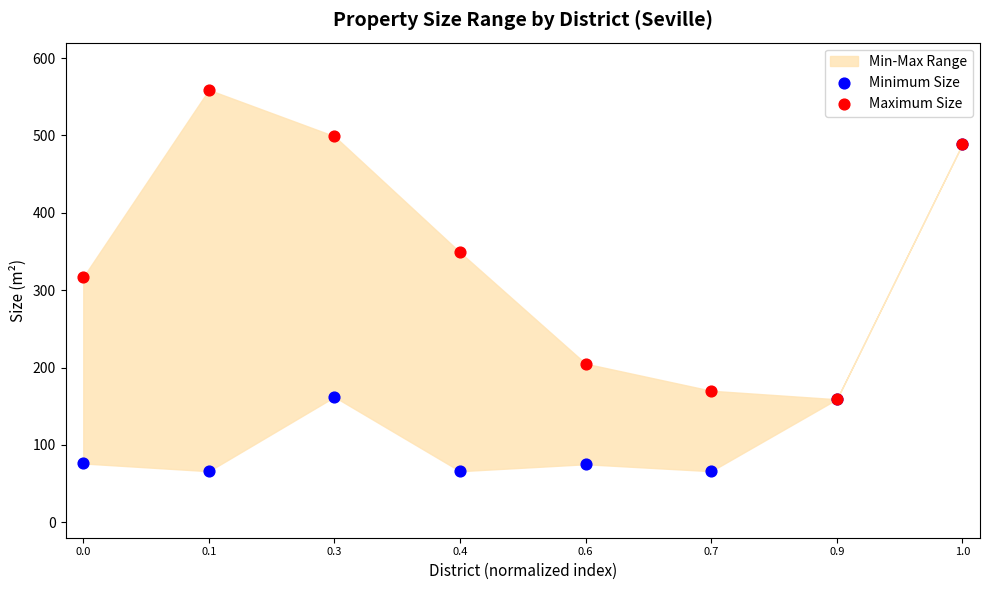

In the Minimum Size series, what Y value is closest to 277?

162